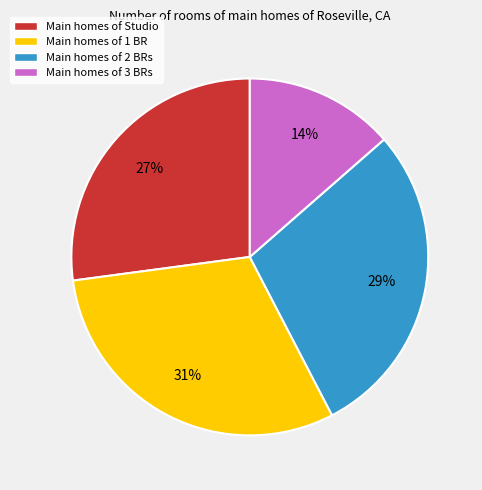

To the nearest percent, what is the difference between the Main homes of 2 BRs and Main homes of Studio slice percentages?

2%